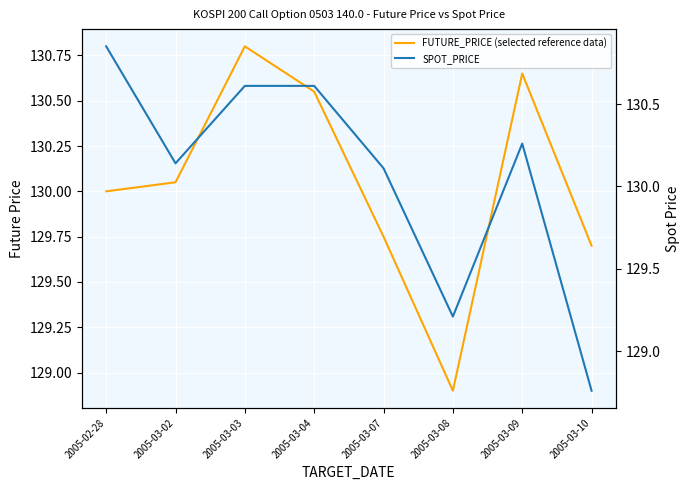

What is the average value of the SPOT_PRICE series?

130.1